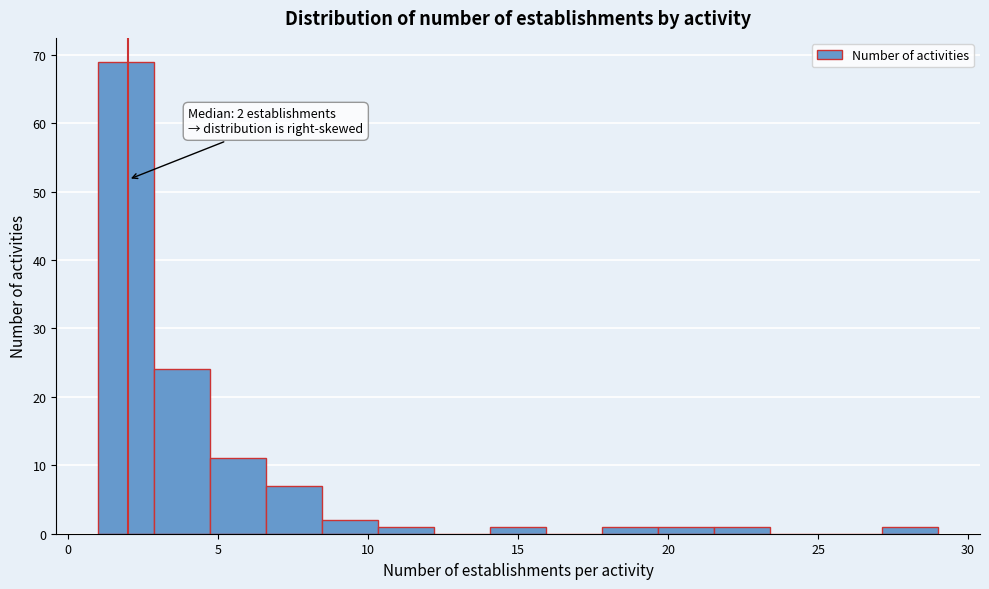

Around what value on the x-axis is the tallest bar? Give the approximate position of its centre, as read against the axis.

2.0